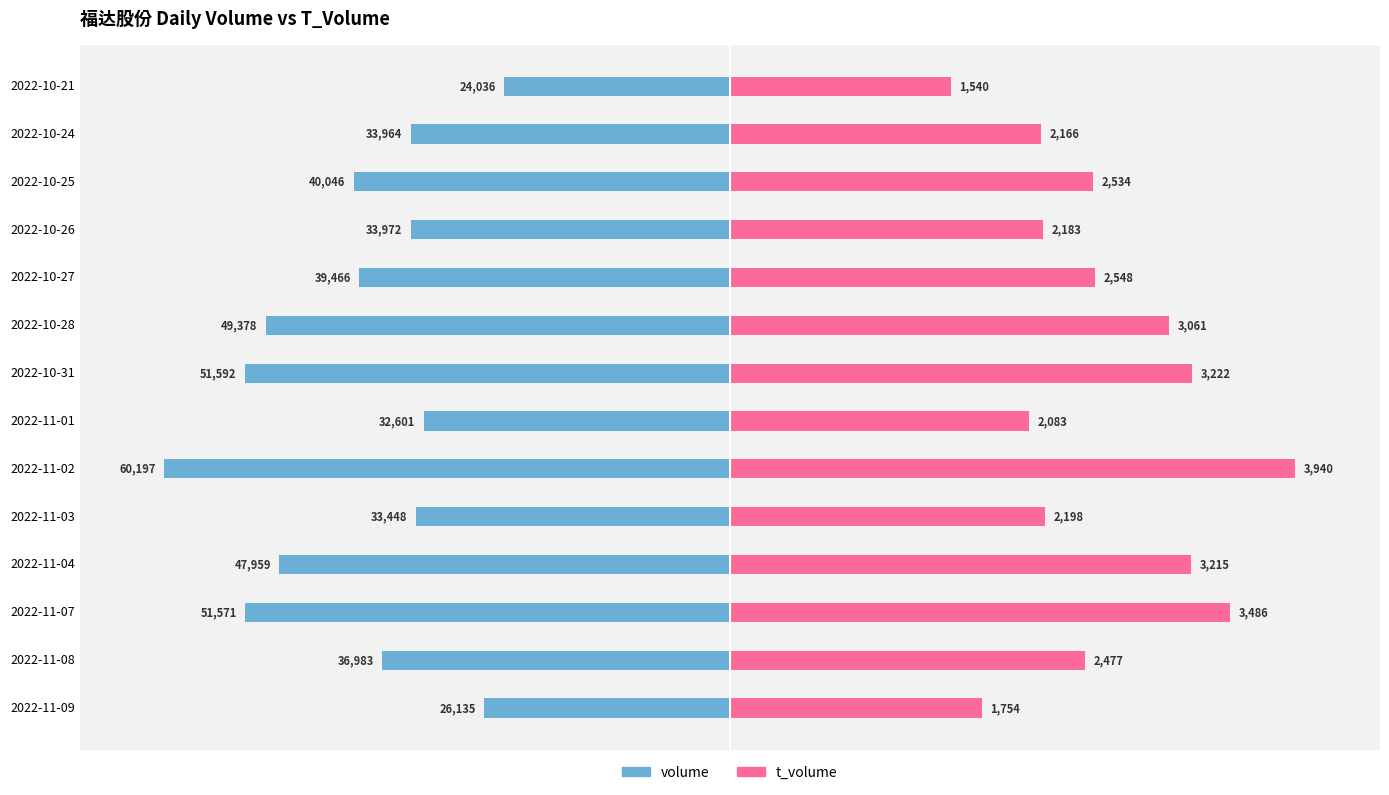

List the labels in order of volume value, smallest first.

2022-11-02, 2022-10-31, 2022-11-07, 2022-10-28, 2022-11-04, 2022-10-25, 2022-10-27, 2022-11-08, 2022-10-26, 2022-10-24, 2022-11-03, 2022-11-01, 2022-11-09, 2022-10-21